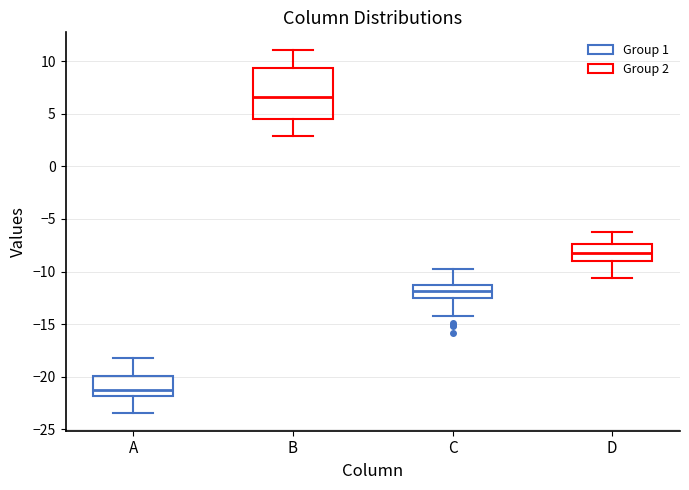

Reading left to right, read every box against the y-axis: the position of its median line, the range the box covers, and the ends of its whiskers. The values are not printed on the chart, so give them approximately, as read against the axis.

A: median -21.0, box -22.0 to -20.0, whiskers -23.5 to -18.0
B: median 6.5, box 4.5 to 9.5, whiskers 3.0 to 11.0
C: median -12.0, box -12.5 to -11.5, whiskers -14.0 to -10.0
D: median -8.0, box -9.0 to -7.5, whiskers -10.5 to -6.5